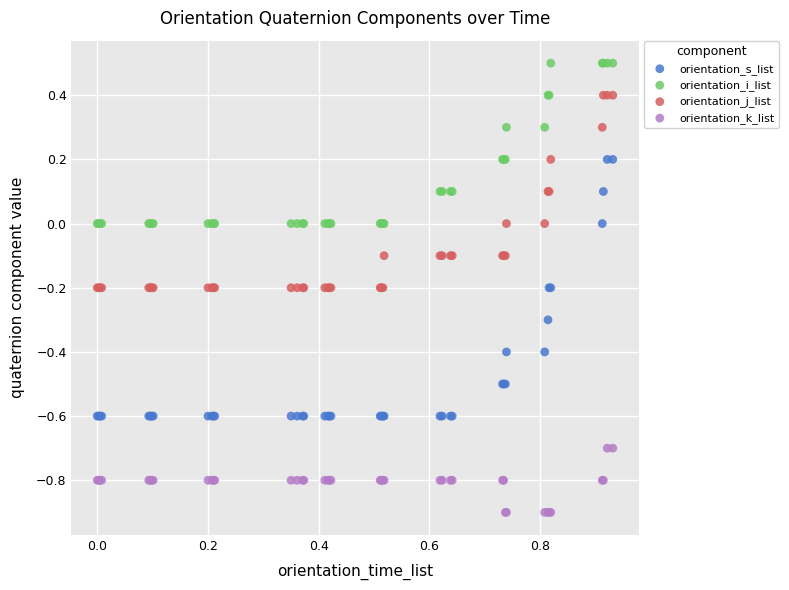

What are all the series names shown in the legend?

orientation_s_list, orientation_i_list, orientation_j_list, orientation_k_list